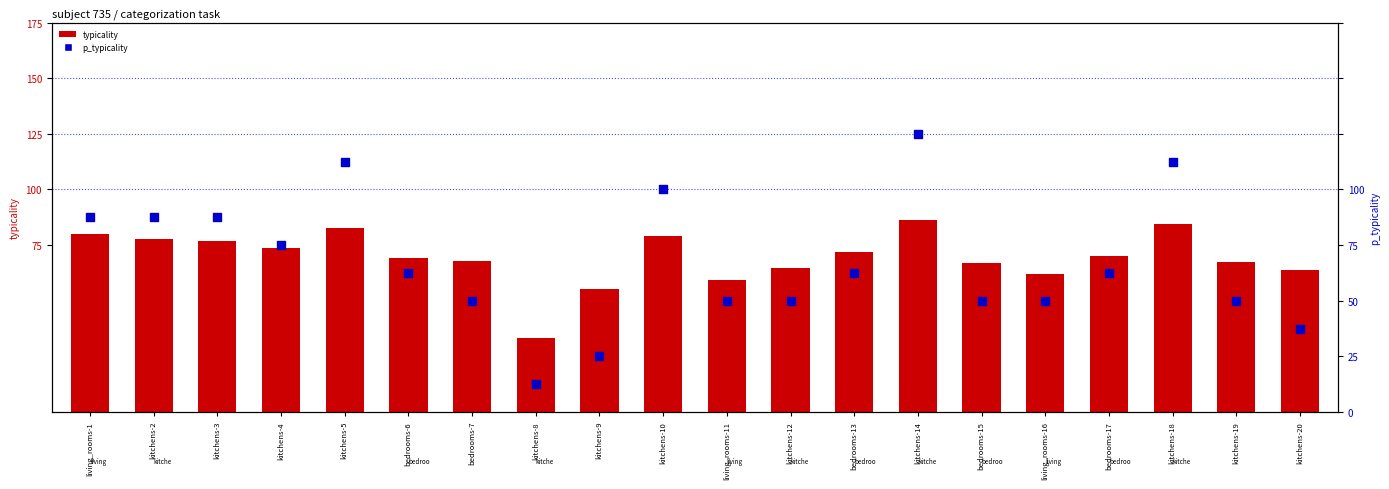

What are all the series names shown in the legend?

typicality, p_typicality